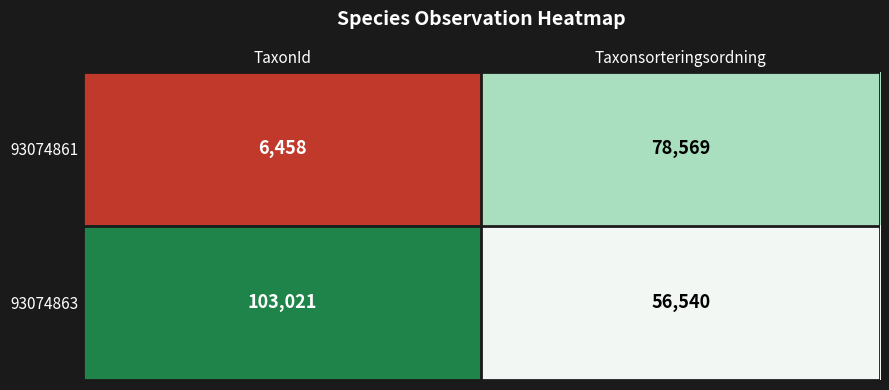

What is the sum of the 93074863 values at TaxonId and Taxonsorteringsordning?

159561